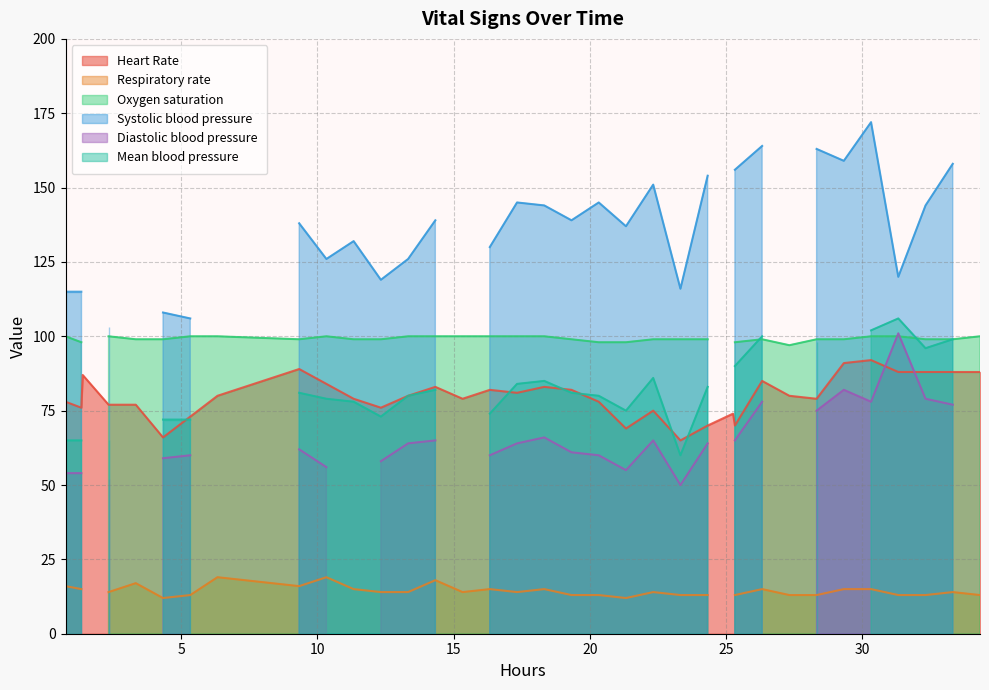

How many intersections are there between Heart Rate and Mean blood pressure?

14